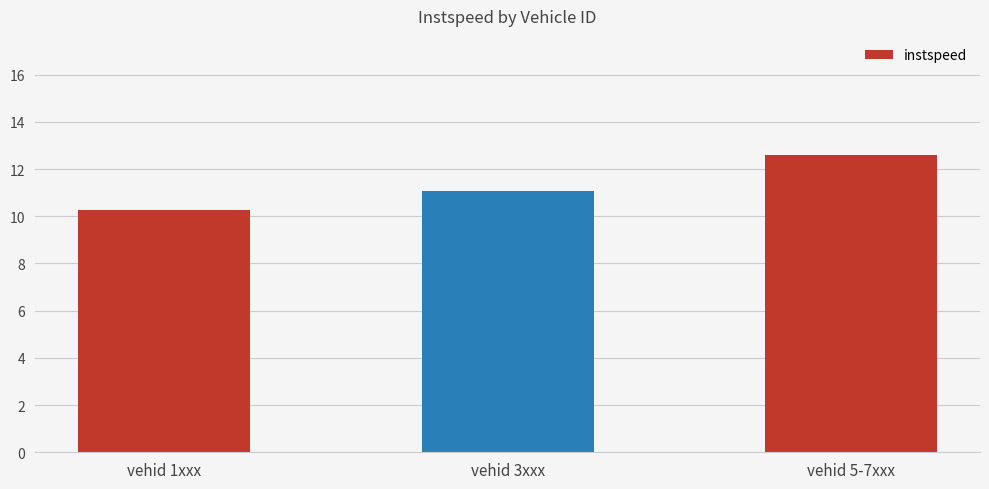

What is the label of the 2nd bar from the right?

vehid 3xxx